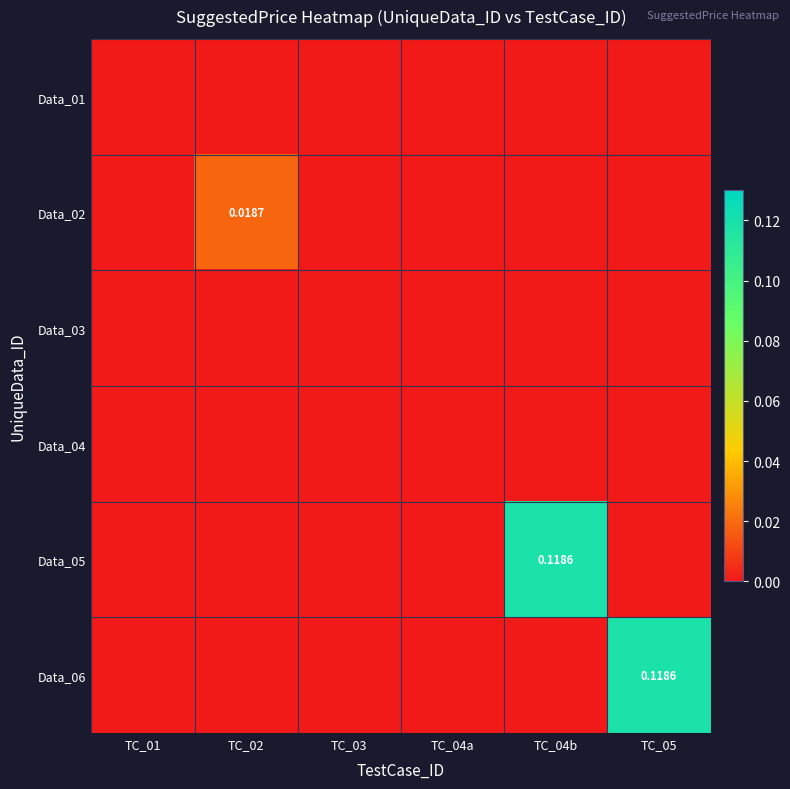

At which label does Data_01 reach its minimum?

TC_01